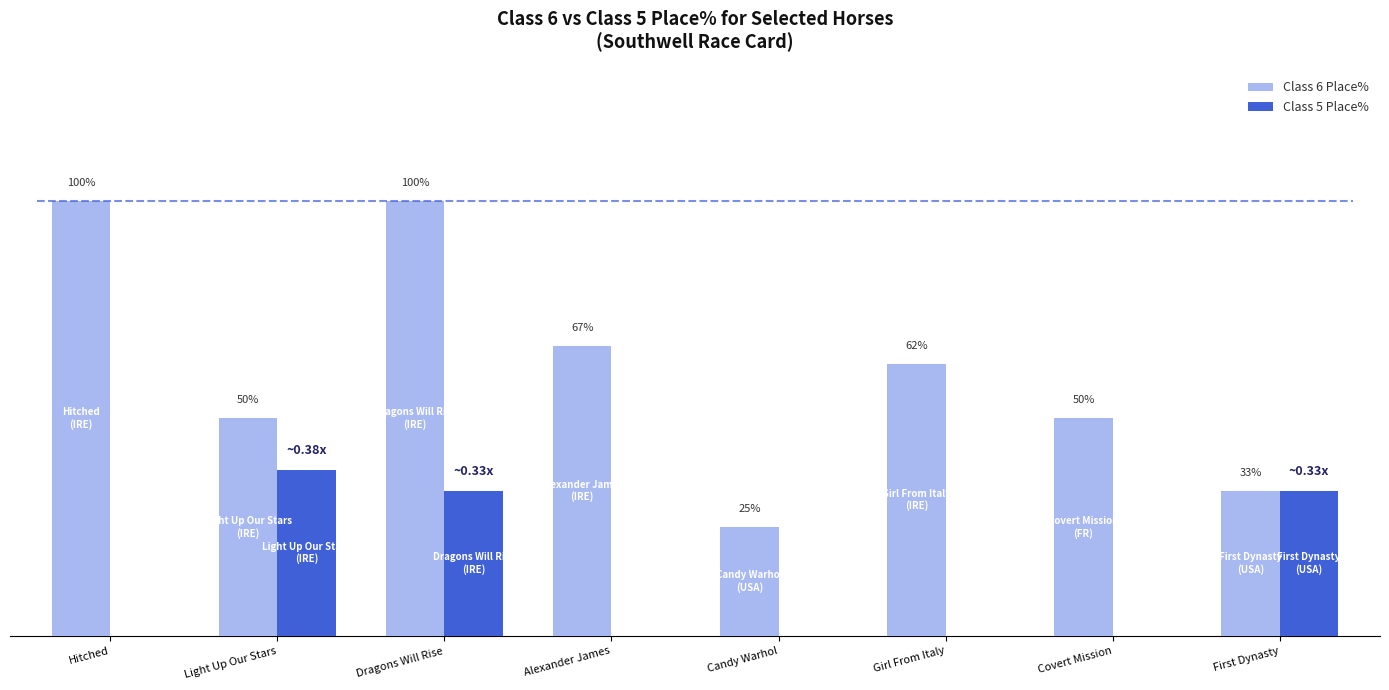

Which series has the largest total across all categories?

Class 6 Place%